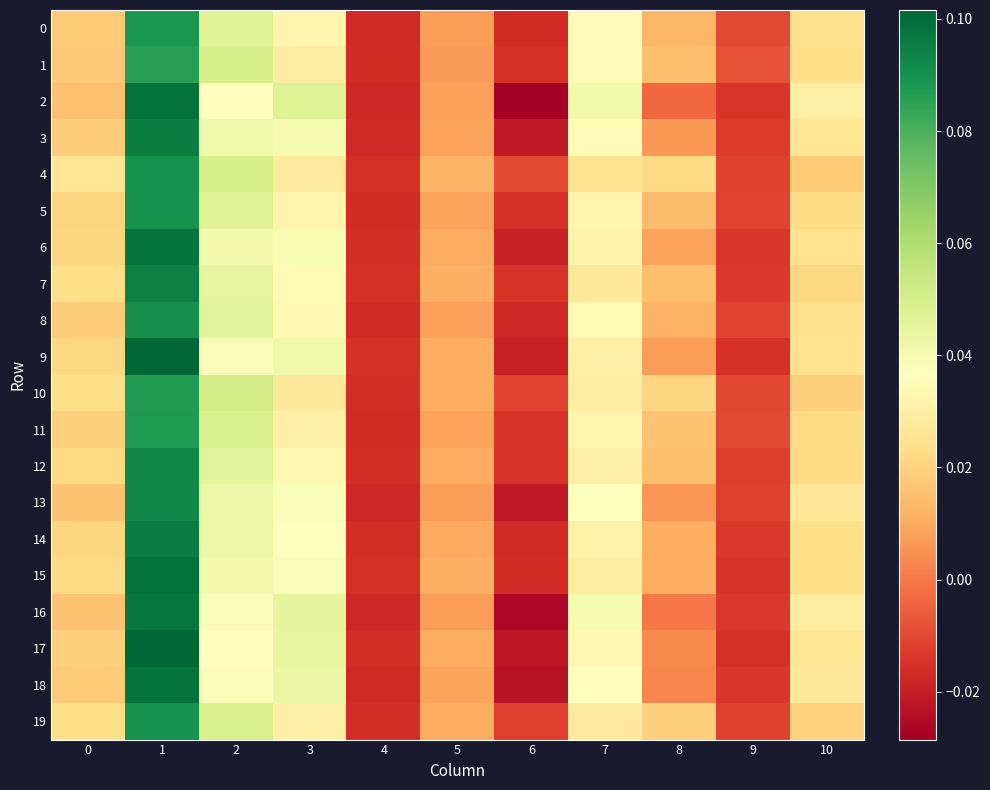

Reading left to right, what are all the values shown in this chart?

0: 0=0.0	1=0.1	2=0.0	3=0.0	4=-0.0	5=0.0	6=-0.0	7=0.0	8=0.0	9=-0.0	10=0.0
1: 0=0.0	1=0.1	2=0.0	3=0.0	4=-0.0	5=0.0	6=-0.0	7=0.0	8=0.0	9=-0.0	10=0.0
2: 0=0.0	1=0.1	2=0.0	3=0.0	4=-0.0	5=0.0	6=-0.0	7=0.0	8=-0.0	9=-0.0	10=0.0
3: 0=0.0	1=0.1	2=0.0	3=0.0	4=-0.0	5=0.0	6=-0.0	7=0.0	8=0.0	9=-0.0	10=0.0
4: 0=0.0	1=0.1	2=0.1	3=0.0	4=-0.0	5=0.0	6=-0.0	7=0.0	8=0.0	9=-0.0	10=0.0
5: 0=0.0	1=0.1	2=0.0	3=0.0	4=-0.0	5=0.0	6=-0.0	7=0.0	8=0.0	9=-0.0	10=0.0
6: 0=0.0	1=0.1	2=0.0	3=0.0	4=-0.0	5=0.0	6=-0.0	7=0.0	8=0.0	9=-0.0	10=0.0
7: 0=0.0	1=0.1	2=0.0	3=0.0	4=-0.0	5=0.0	6=-0.0	7=0.0	8=0.0	9=-0.0	10=0.0
8: 0=0.0	1=0.1	2=0.0	3=0.0	4=-0.0	5=0.0	6=-0.0	7=0.0	8=0.0	9=-0.0	10=0.0
9: 0=0.0	1=0.1	2=0.0	3=0.0	4=-0.0	5=0.0	6=-0.0	7=0.0	8=0.0	9=-0.0	10=0.0
10: 0=0.0	1=0.1	2=0.1	3=0.0	4=-0.0	5=0.0	6=-0.0	7=0.0	8=0.0	9=-0.0	10=0.0
11: 0=0.0	1=0.1	2=0.0	3=0.0	4=-0.0	5=0.0	6=-0.0	7=0.0	8=0.0	9=-0.0	10=0.0
12: 0=0.0	1=0.1	2=0.0	3=0.0	4=-0.0	5=0.0	6=-0.0	7=0.0	8=0.0	9=-0.0	10=0.0
13: 0=0.0	1=0.1	2=0.0	3=0.0	4=-0.0	5=0.0	6=-0.0	7=0.0	8=0.0	9=-0.0	10=0.0
14: 0=0.0	1=0.1	2=0.0	3=0.0	4=-0.0	5=0.0	6=-0.0	7=0.0	8=0.0	9=-0.0	10=0.0
15: 0=0.0	1=0.1	2=0.0	3=0.0	4=-0.0	5=0.0	6=-0.0	7=0.0	8=0.0	9=-0.0	10=0.0
16: 0=0.0	1=0.1	2=0.0	3=0.0	4=-0.0	5=0.0	6=-0.0	7=0.0	8=-0.0	9=-0.0	10=0.0
17: 0=0.0	1=0.1	2=0.0	3=0.0	4=-0.0	5=0.0	6=-0.0	7=0.0	8=0.0	9=-0.0	10=0.0
18: 0=0.0	1=0.1	2=0.0	3=0.0	4=-0.0	5=0.0	6=-0.0	7=0.0	8=0.0	9=-0.0	10=0.0
19: 0=0.0	1=0.1	2=0.0	3=0.0	4=-0.0	5=0.0	6=-0.0	7=0.0	8=0.0	9=-0.0	10=0.0